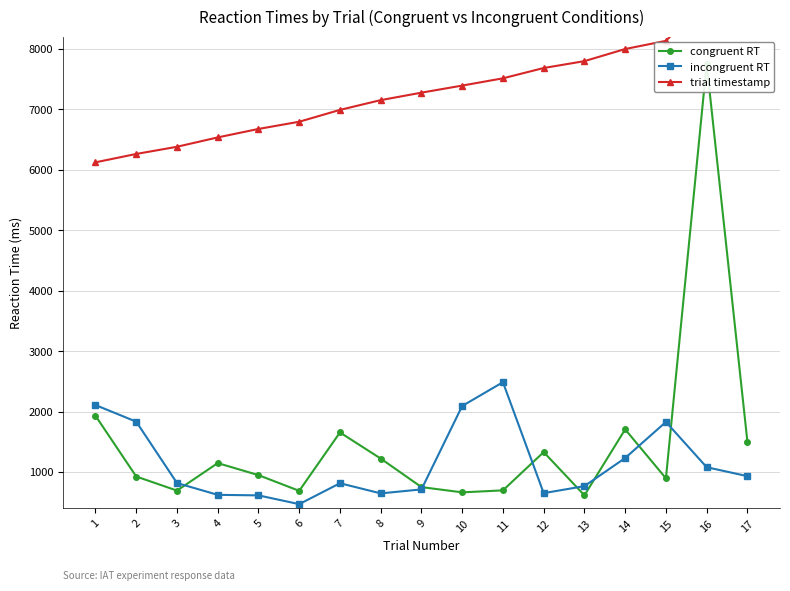

Which category has the lowest value in the incongruent RT series?

6